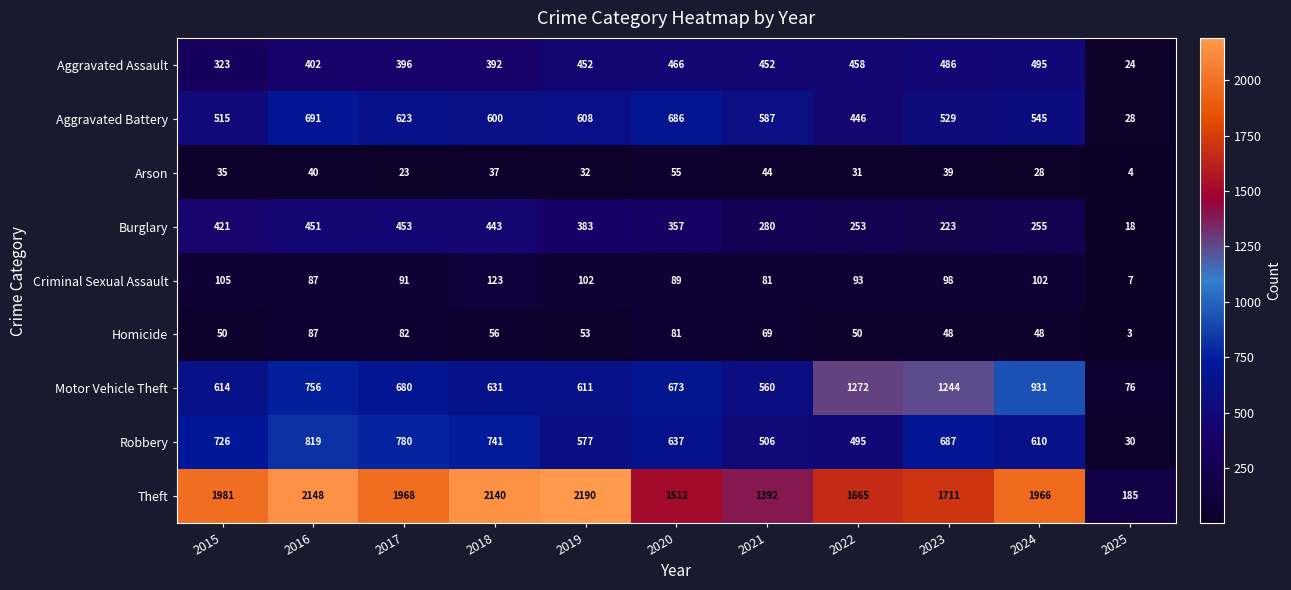

True or false: Burglary has a value of 790 at 2016.

False